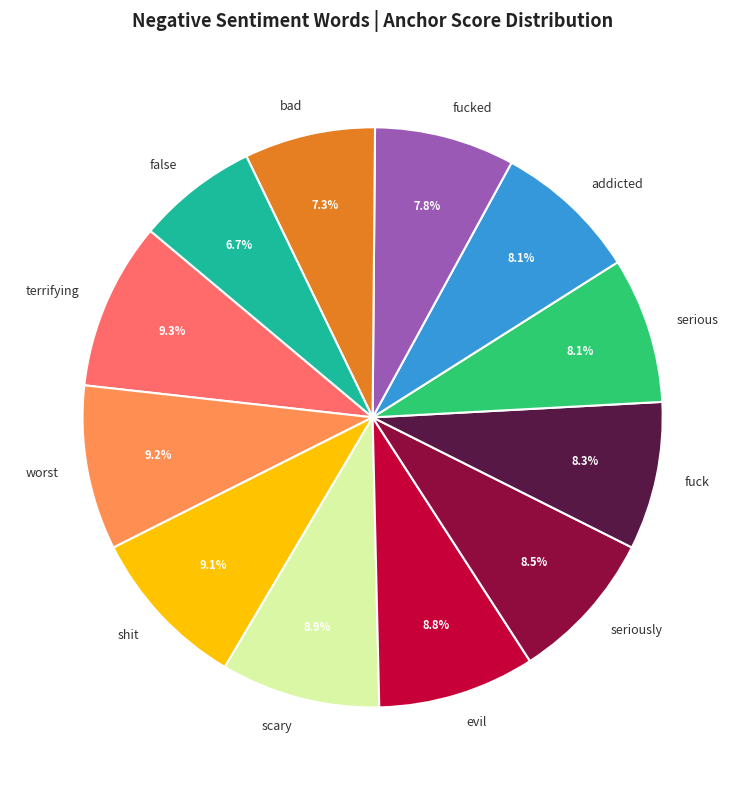

Between evil and addicted, which is larger?

evil